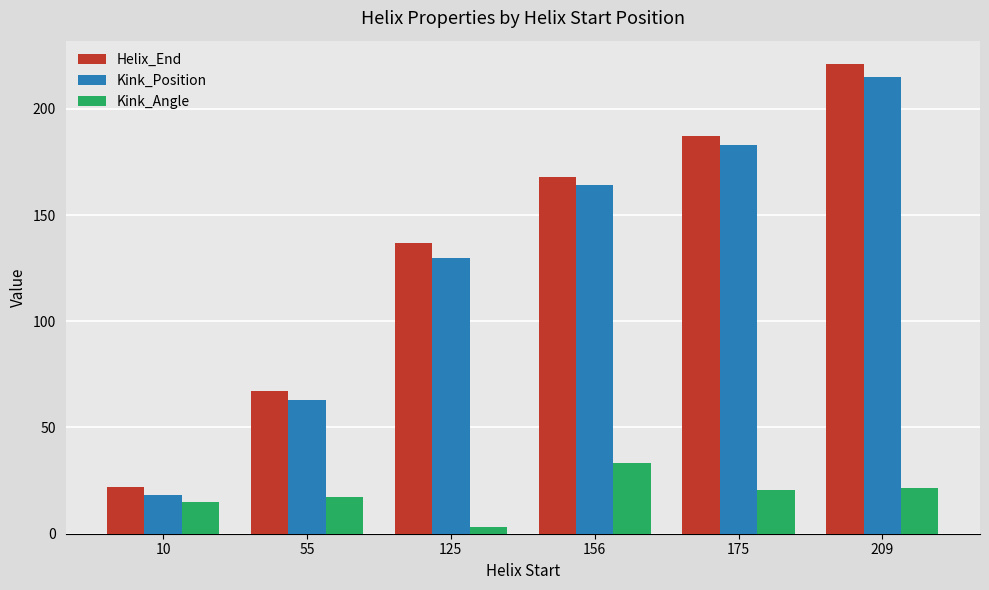

Where is Kink_Position nearest to the value 116?

125